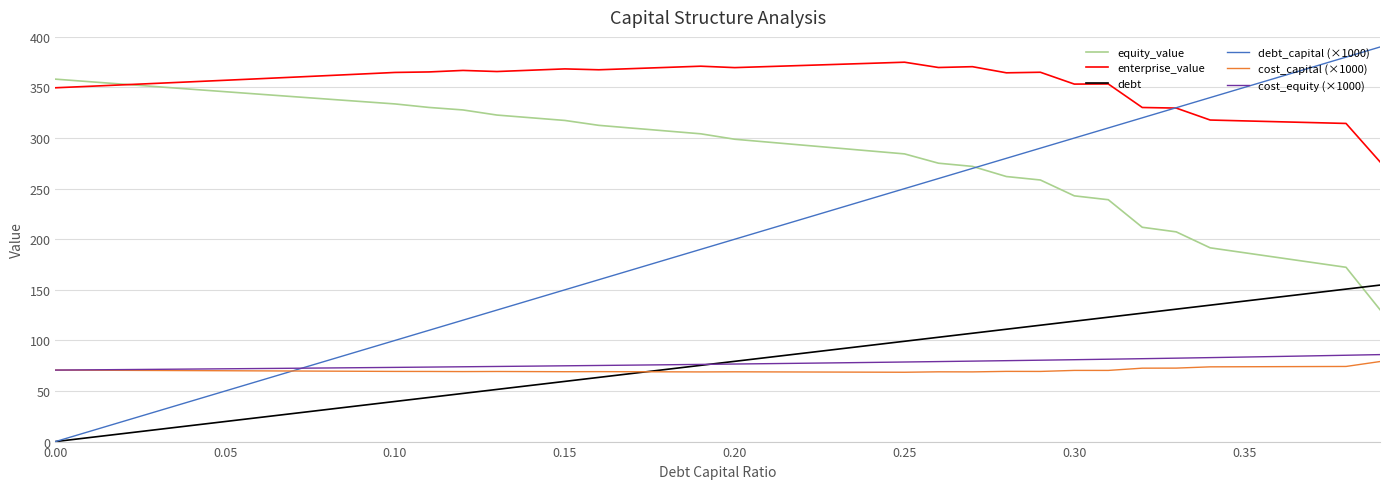

Count the number of categories in the chart.

40